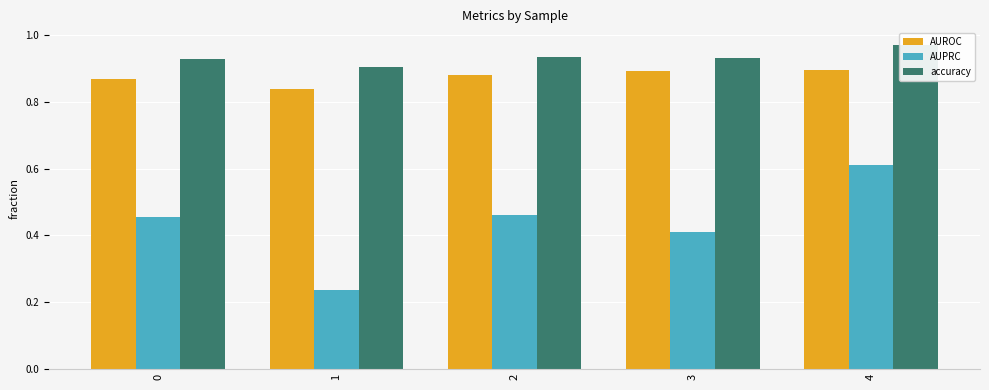

What is the spread (max minus min) of values at 3?

0.5